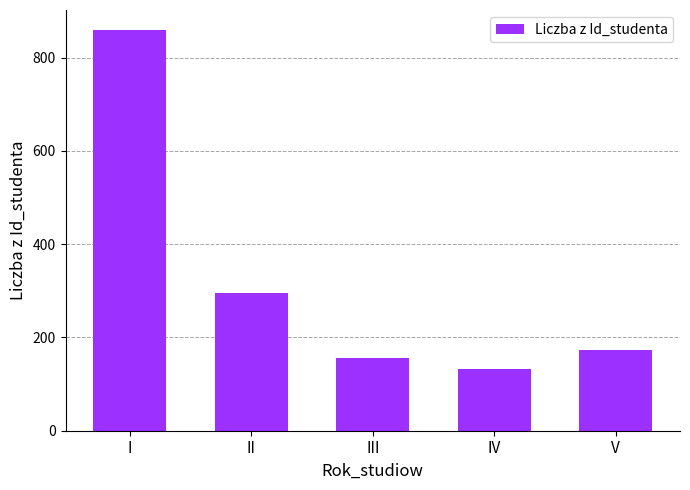

How many values are below 173?

2